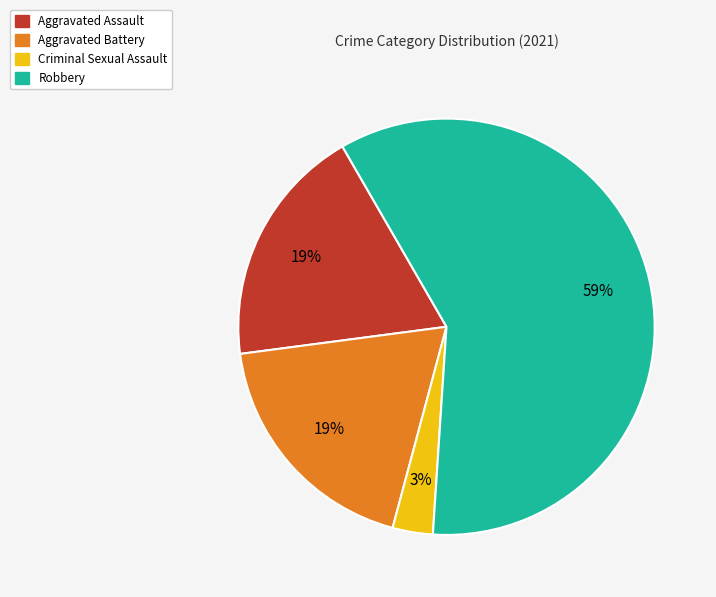

To the nearest percent, what is the average slice percentage?

25%